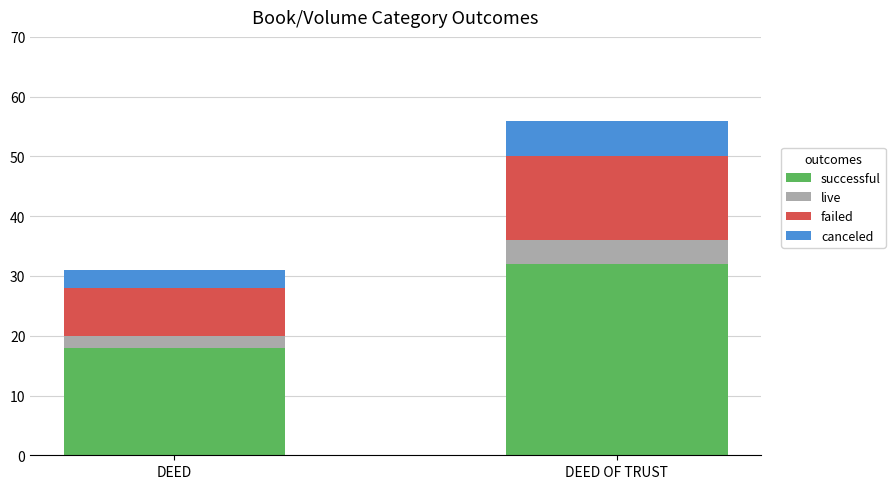

Reading right to left, what are the values for successful?

DEED OF TRUST=32	DEED=18